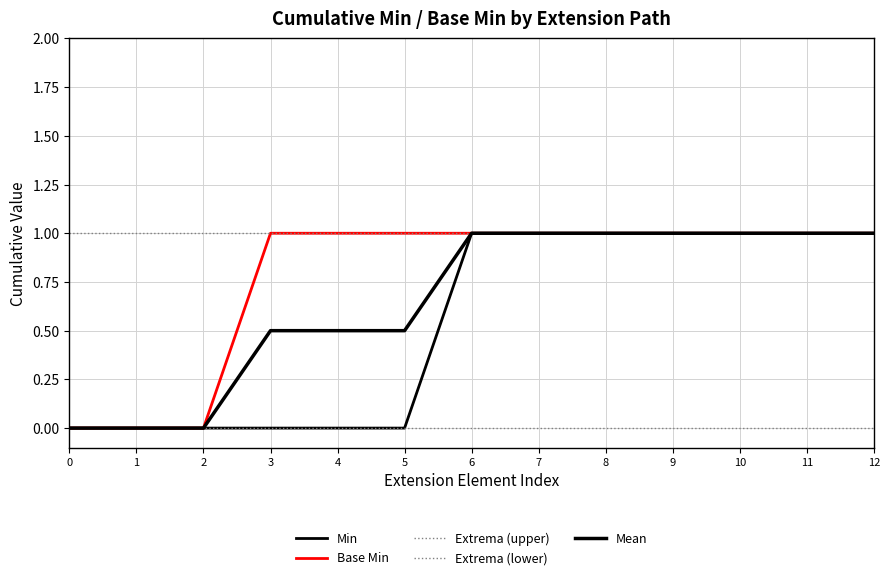

How many lines are shown in the chart?

5